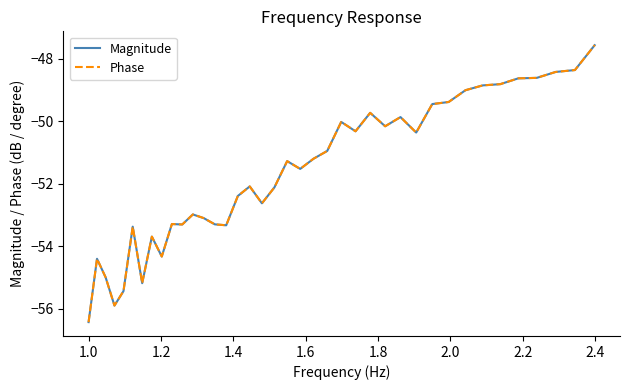

Does the chart have visible grid lines?

No